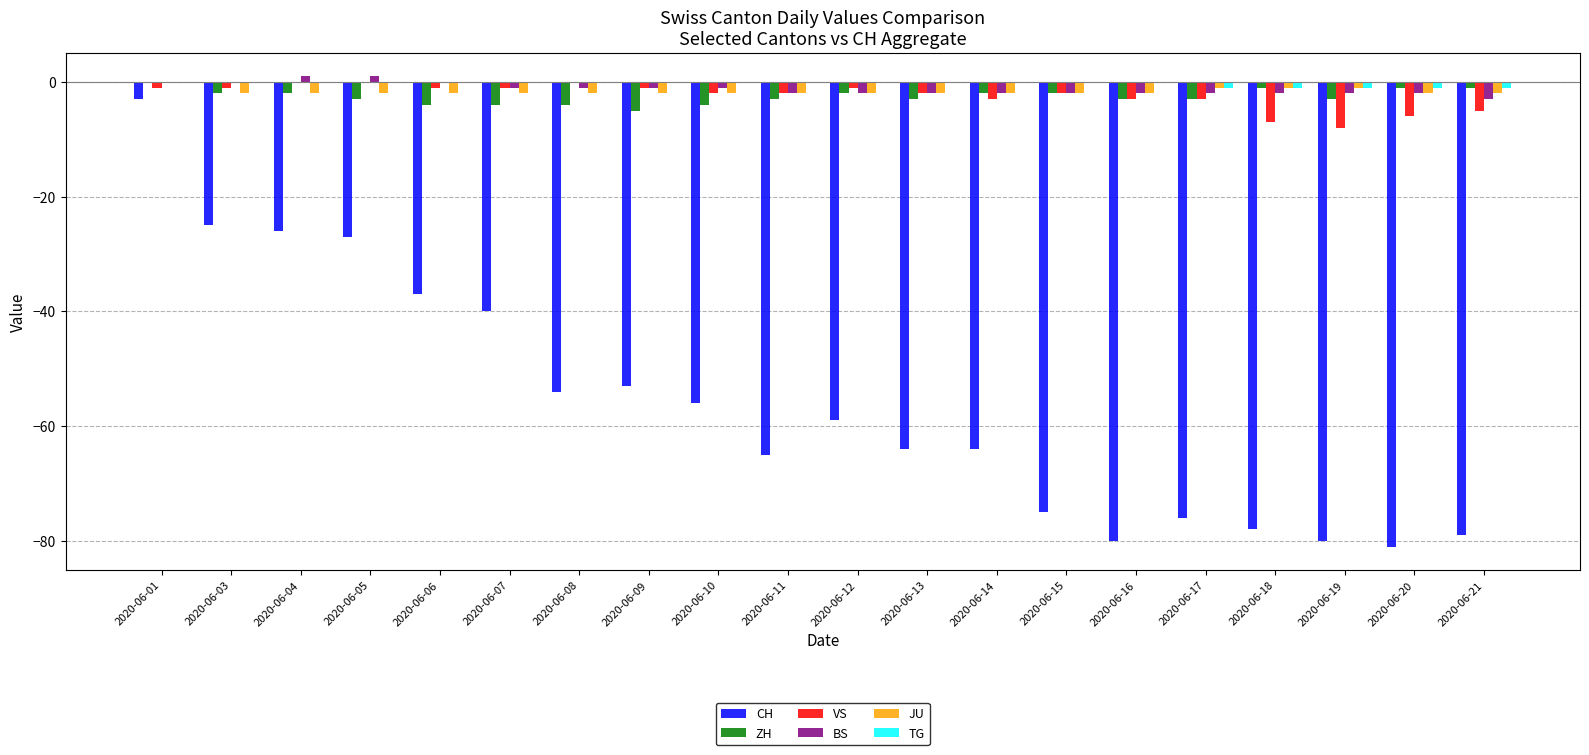

What is the highest value of the CH series?

-3